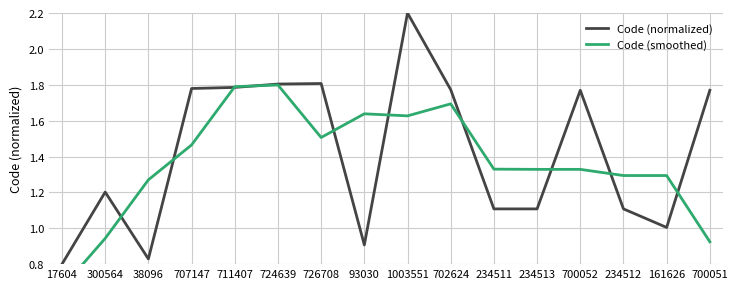

In Code (smoothed), how many points are higher than both neighbors (excluding endpoints)?

4